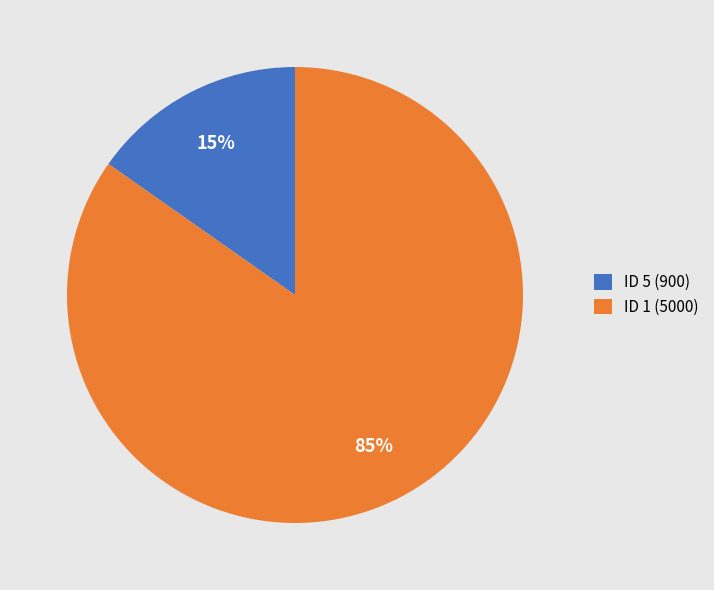

What is the majority slice?

ID 1 (5000)